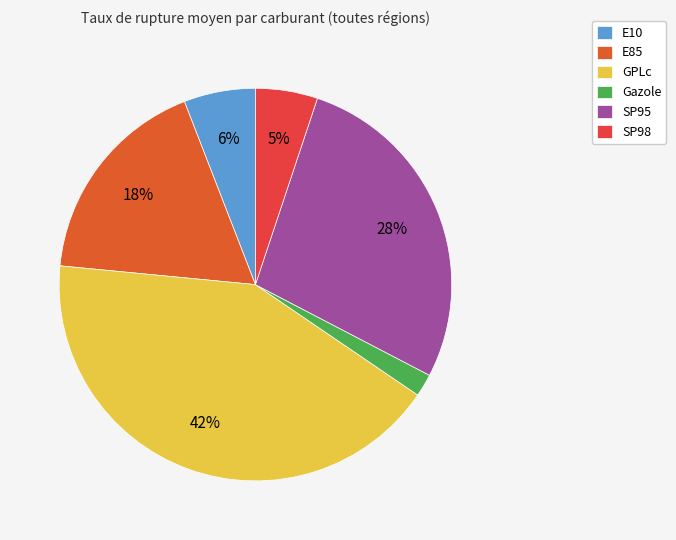

How many segments does this pie chart have?

6